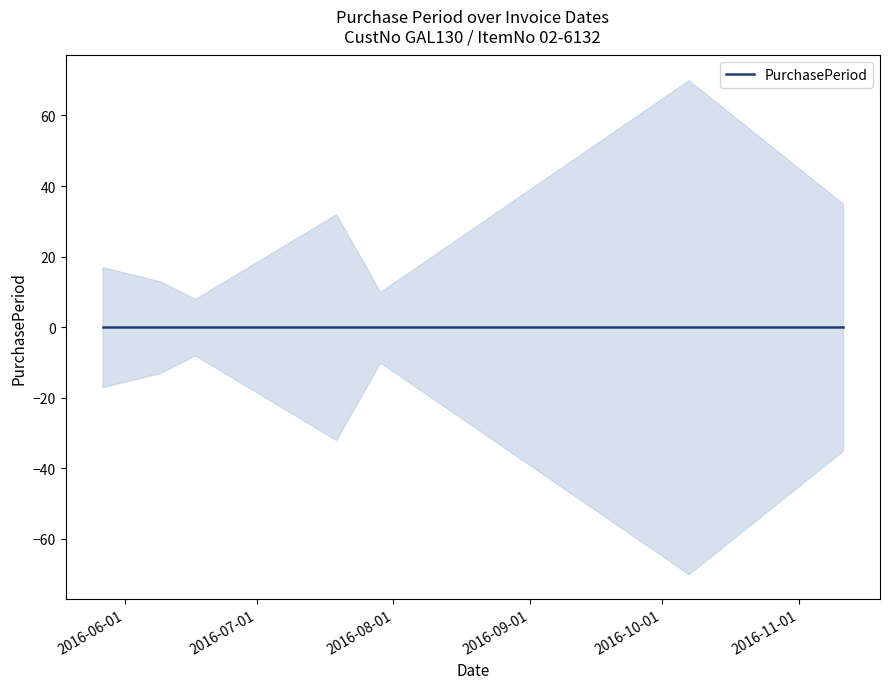

Rank the categories by value from lowest to highest.

2016-06-17, 2016-07-29, 2016-06-09, 2016-05-27, 2016-07-19, 2016-11-11, 2016-10-07